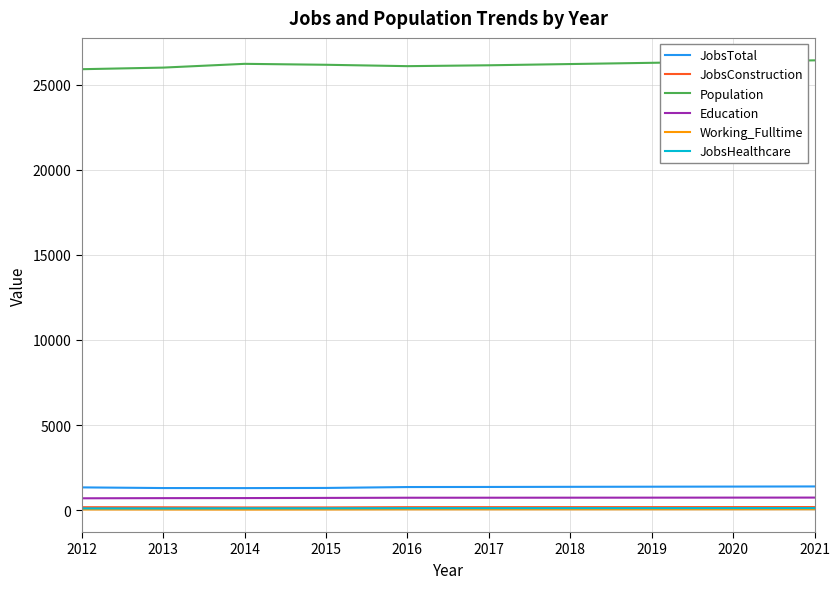

How many lines are shown in the chart?

6